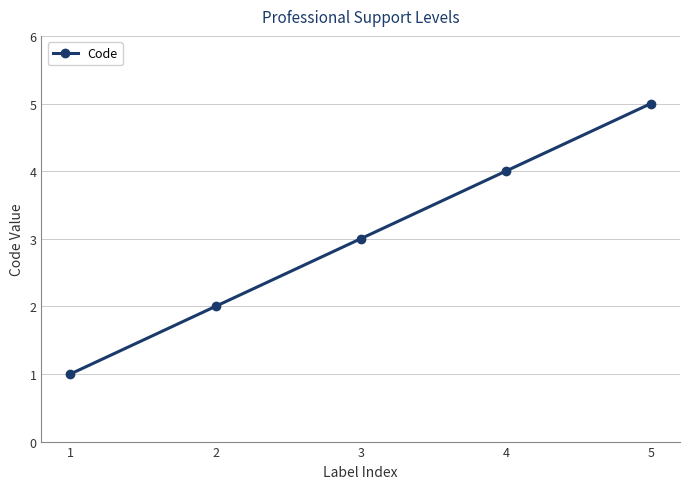

Rank the categories by value from lowest to highest.

1, 2, 3, 4, 5